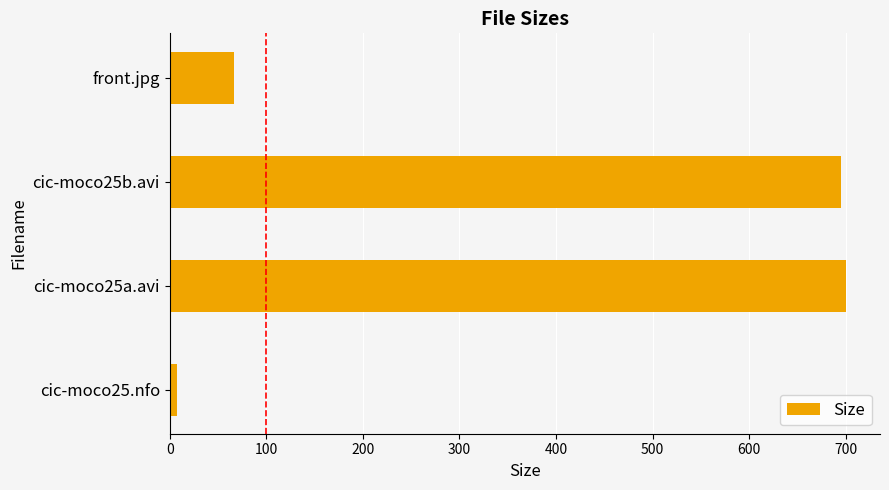

Count the number of categories in the chart.

4